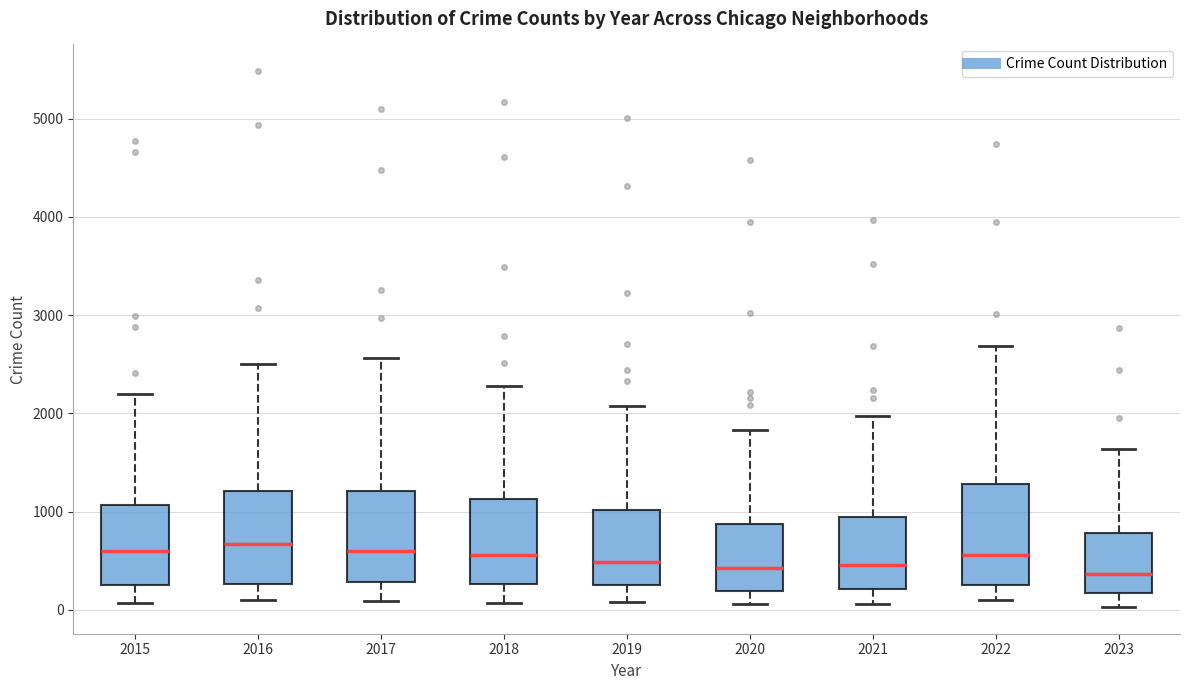

Reading left to right, transcribe this box plot: for each box, give where its median line is, the range the box spans, and where its two whiskers end, as read against the y-axis. The values are not printed on the chart, so give them approximately, as read against the axis.

2015: median 600, box 300 to 1100, whiskers 100 to 2200
2016: median 700, box 300 to 1200, whiskers 100 to 2500
2017: median 600, box 300 to 1200, whiskers 100 to 2600
2018: median 600, box 300 to 1100, whiskers 100 to 2300
2019: median 500, box 300 to 1000, whiskers 100 to 2100
2020: median 400, box 200 to 900, whiskers 100 to 1800
2021: median 500, box 200 to 900, whiskers 100 to 2000
2022: median 600, box 300 to 1300, whiskers 100 to 2700
2023: median 400, box 200 to 800, whiskers 0 to 1600